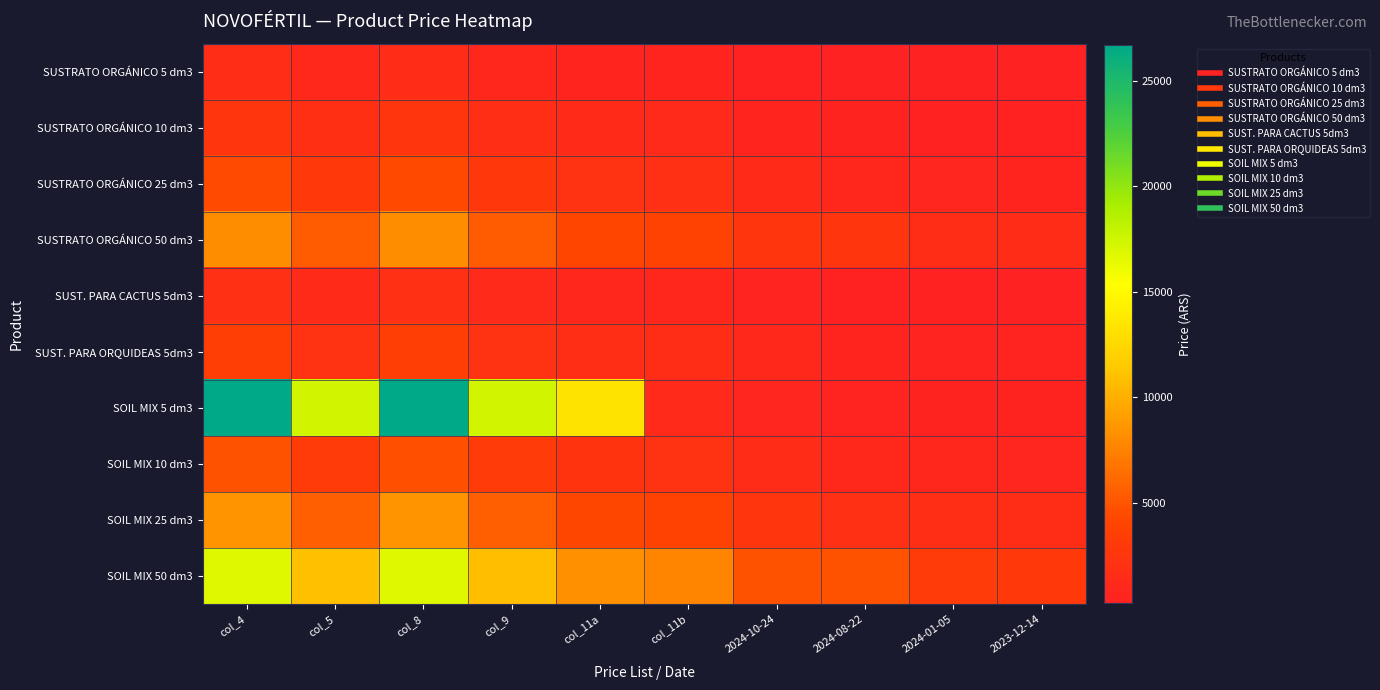

Reading right to left, what are all the values shown in this chart?

SUSTRATO ORGÁNICO 5 dm3: 2023-12-14=251	2024-01-05=269	2024-08-22=307	2024-10-24=430	col_11b=682	col_11a=740	col_9=962	col_8=1480	col_5=1000	col_4=1500
SUSTRATO ORGÁNICO 10 dm3: 2023-12-14=422	2024-01-05=452	2024-08-22=515	2024-10-24=721	col_11b=1186	col_11a=1290	col_9=1677	col_8=2580	col_5=1700	col_4=2600
SUSTRATO ORGÁNICO 25 dm3: 2023-12-14=766	2024-01-05=820	2024-08-22=935	2024-10-24=1309	col_11b=1995	col_11a=2165	col_9=2814	col_8=4330	col_5=2900	col_4=4400
SUSTRATO ORGÁNICO 50 dm3: 2023-12-14=1433	2024-01-05=1533	2024-08-22=2447	2024-10-24=2447	col_11b=3776	col_11a=4100	col_9=5330	col_8=8200	col_5=5400	col_4=8200
SUST. PARA CACTUS 5dm3: 2023-12-14=340	2024-01-05=371	2024-08-22=423	2024-10-24=592	col_11b=877	col_11a=952	col_9=1237	col_8=1904	col_5=1300	col_4=2000
SUST. PARA ORQUIDEAS 5dm3: 2023-12-14=589	2024-01-05=642	2024-08-22=732	2024-10-24=1025	col_11b=1546	col_11a=1680	col_9=2184	col_8=3360	col_5=2200	col_4=3400
SOIL MIX 5 dm3: 2023-12-14=473	2024-01-05=506	2024-08-22=577	2024-10-24=808	col_11b=1227	col_11a=13330	col_9=17329	col_8=26660	col_5=17400	col_4=26700
SOIL MIX 10 dm3: 2023-12-14=865	2024-01-05=926	2024-08-22=1056	2024-10-24=1478	col_11b=2208	col_11a=2396	col_9=3114	col_8=4792	col_5=3200	col_4=4800
SOIL MIX 25 dm3: 2023-12-14=1508	2024-01-05=1615	2024-08-22=1841	2024-10-24=2577	col_11b=3918	col_11a=4250	col_9=5525	col_8=8500	col_5=5600	col_4=8500
SOIL MIX 50 dm3: 2023-12-14=2844	2024-01-05=3043	2024-08-22=4857	2024-10-24=4857	col_11b=7686	col_11a=8340	col_9=10842	col_8=16680	col_5=10900	col_4=16700